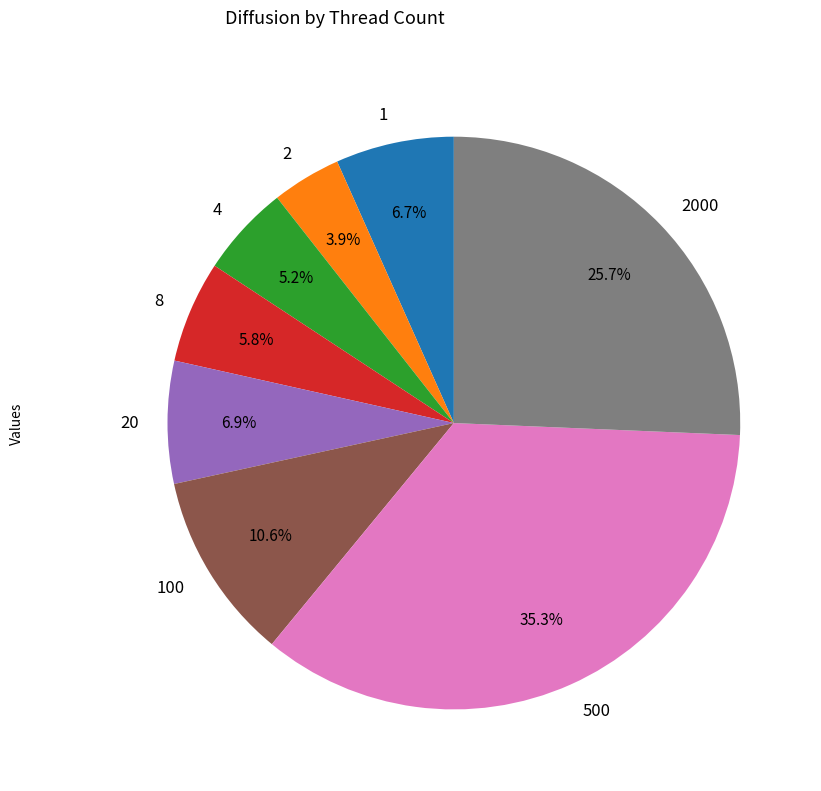

Which has a higher value, 2 or 2000?

2000